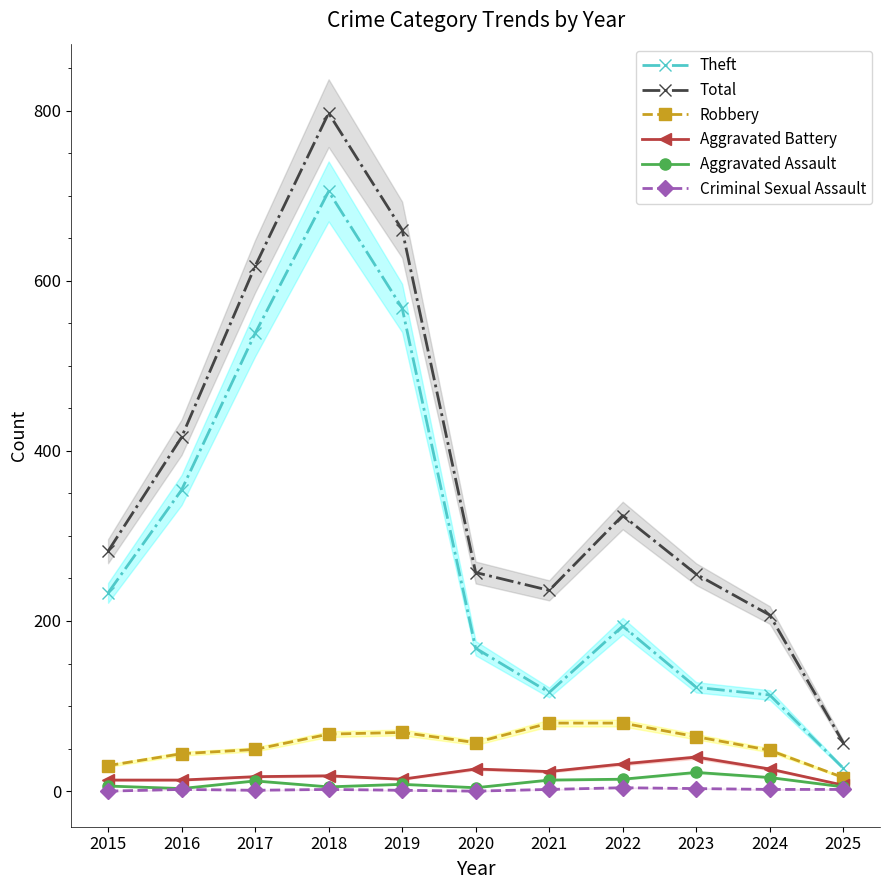

Reading right to left, what are all the values shown in this chart?

Theft: 2025=27	2024=113	2023=122	2022=194	2021=116	2020=168	2019=568	2018=705	2017=538	2016=354	2015=233
Total: 2025=57	2024=207	2023=255	2022=324	2021=236	2020=257	2019=660	2018=797	2017=617	2016=416	2015=282
Robbery: 2025=16	2024=48	2023=64	2022=80	2021=80	2020=57	2019=69	2018=67	2017=49	2016=44	2015=30
Aggravated Battery: 2025=7	2024=26	2023=40	2022=32	2021=23	2020=26	2019=14	2018=18	2017=17	2016=13	2015=13
Aggravated Assault: 2025=5	2024=16	2023=22	2022=14	2021=13	2020=4	2019=8	2018=5	2017=12	2016=3	2015=6
Criminal Sexual Assault: 2025=2	2024=2	2023=3	2022=4	2021=2	2020=0	2019=1	2018=2	2017=1	2016=2	2015=0